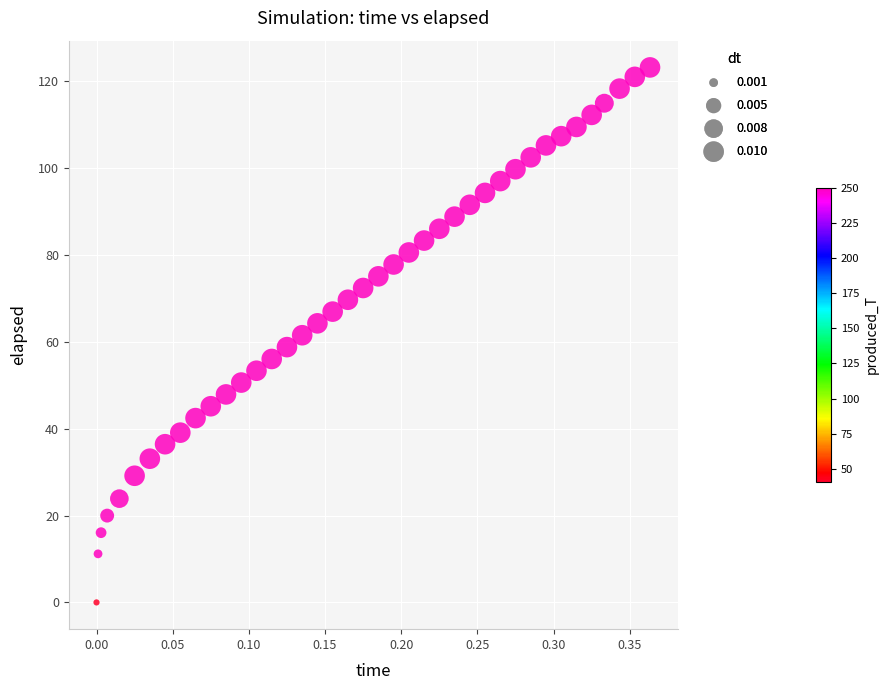

What is the range of Y values (max minus min)?

123.2